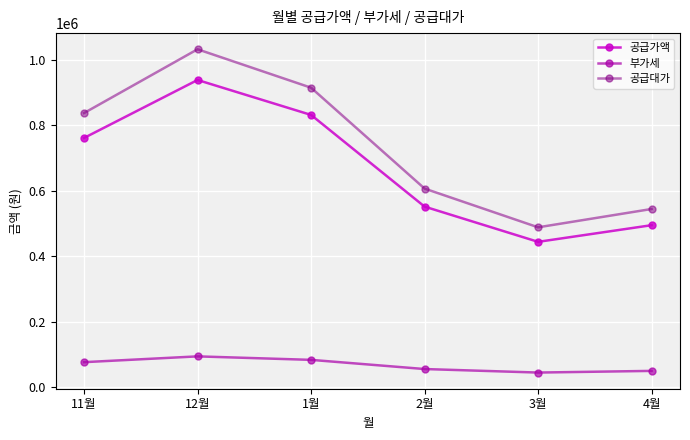

How many 부가세 values are between 49496 and 83204?

4